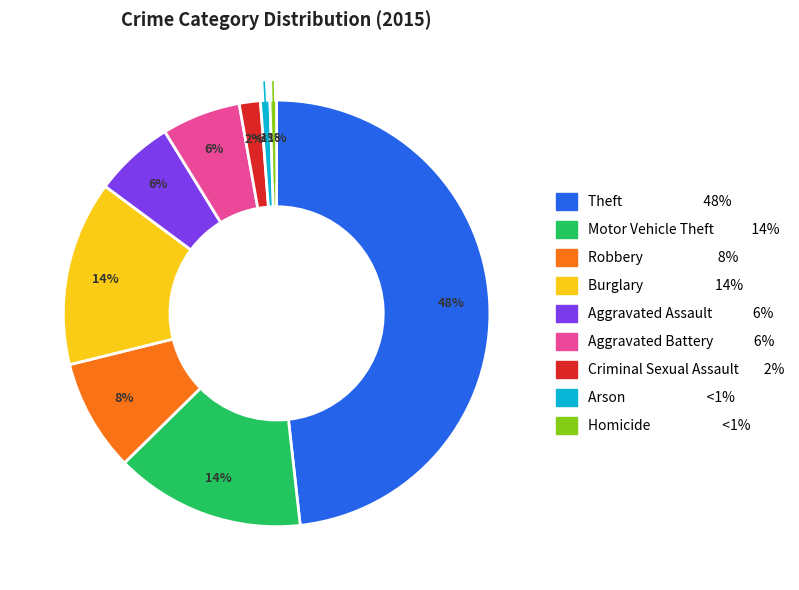

To the nearest percent, what is the combined percentage of Aggravated Assault and Aggravated Battery?

12%